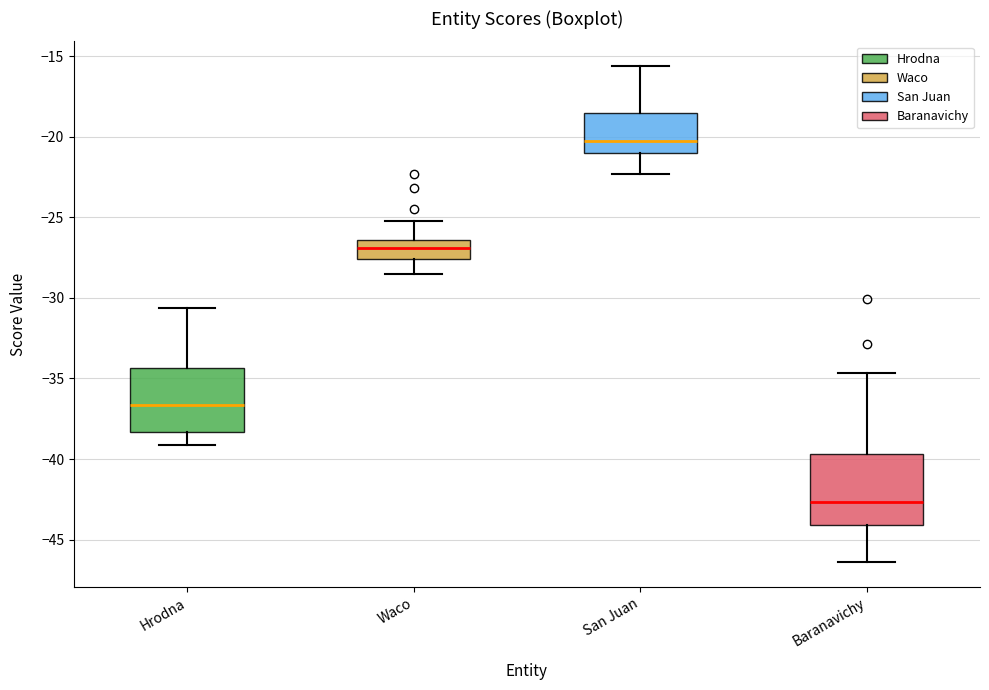

Reading left to right, read every box against the y-axis: the position of its median line, the range the box covers, and the ends of its whiskers. The values are not printed on the chart, so give them approximately, as read against the axis.

Hrodna: median -36.5, box -38.5 to -34.5, whiskers -39.0 to -30.5
Waco: median -27.0, box -27.5 to -26.5, whiskers -28.5 to -25.0
San Juan: median -20.5, box -21.0 to -18.5, whiskers -22.5 to -15.5
Baranavichy: median -42.5, box -44.0 to -39.5, whiskers -46.5 to -34.5